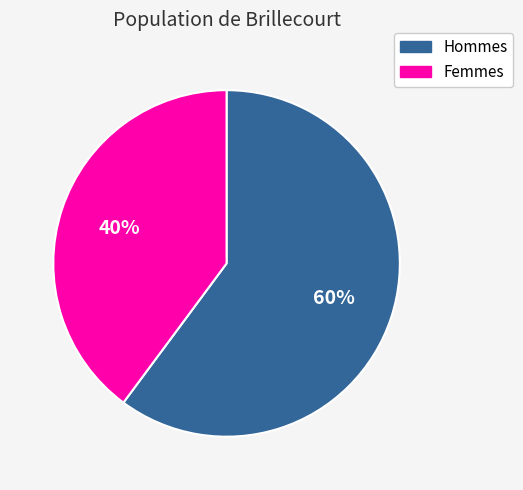

To the nearest percent, what is the average slice percentage?

50%